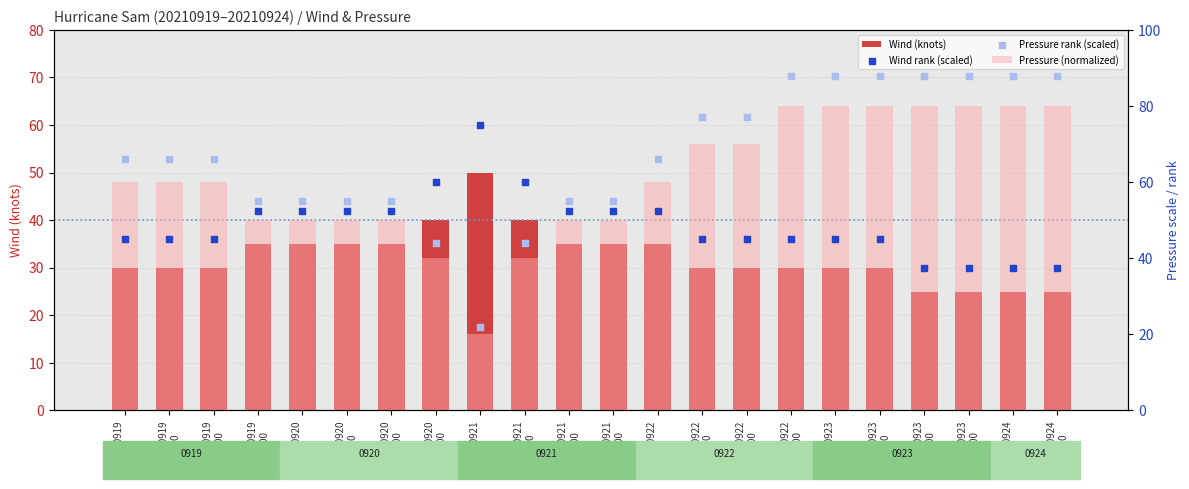

What are all the series names shown in the legend?

Wind (knots), Pressure (normalized), Wind rank (scaled), Pressure rank (scaled)